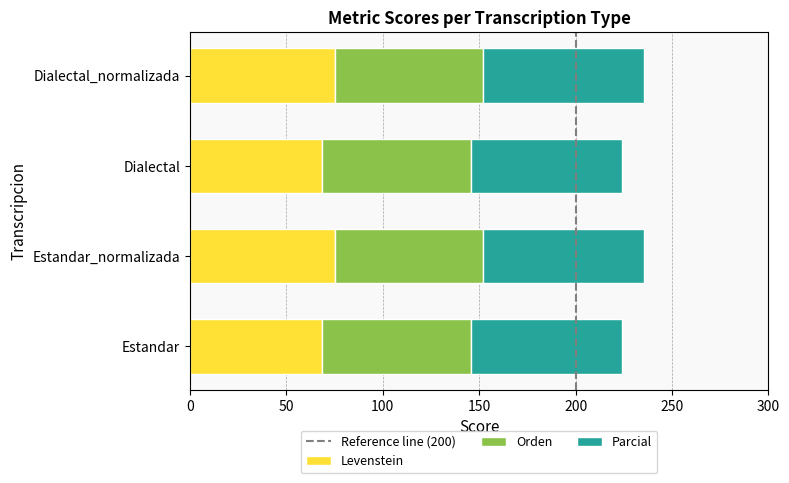

What is the total value across all series at Estandar?

224.1